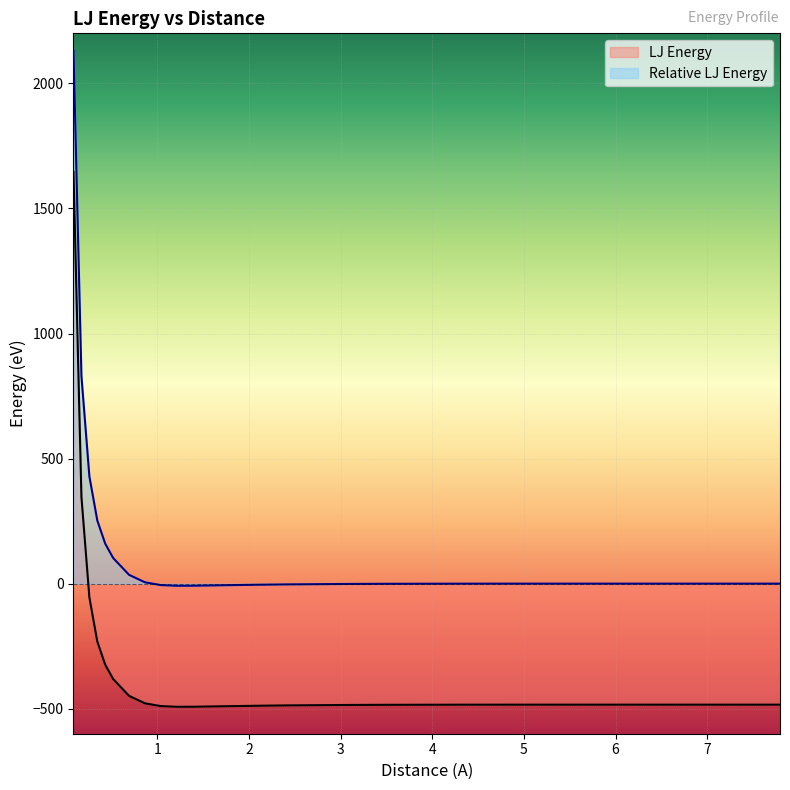

Between 8 and 17, which is larger?

17